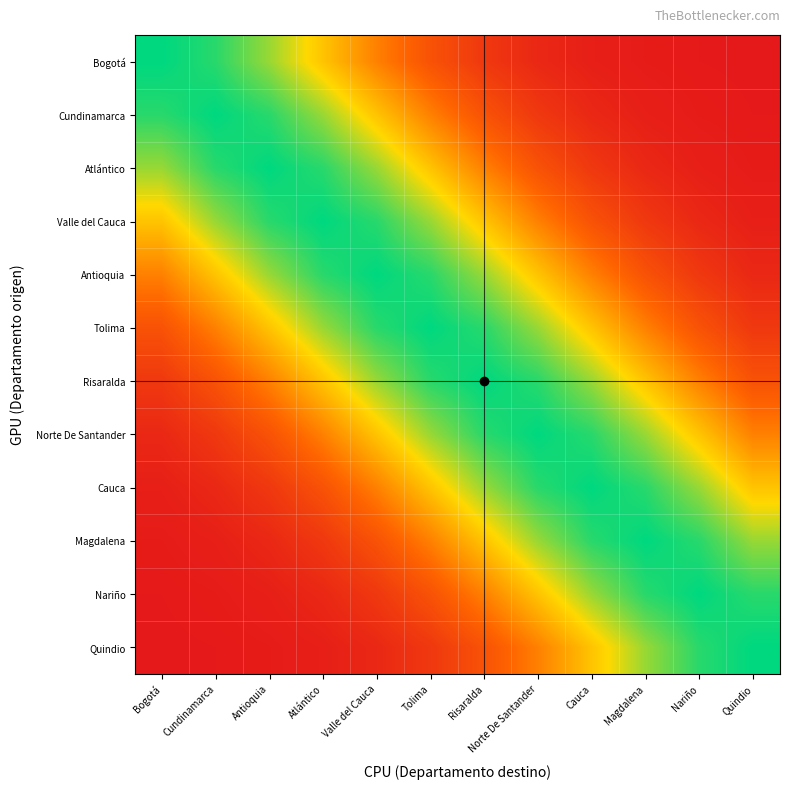

List the series in order of their peak value, highest first.

Bogotá, Cundinamarca, Atlántico, Valle del Cauca, Antioquia, Tolima, Risaralda, Norte De Santander, Cauca, Magdalena, Nariño, Quindio